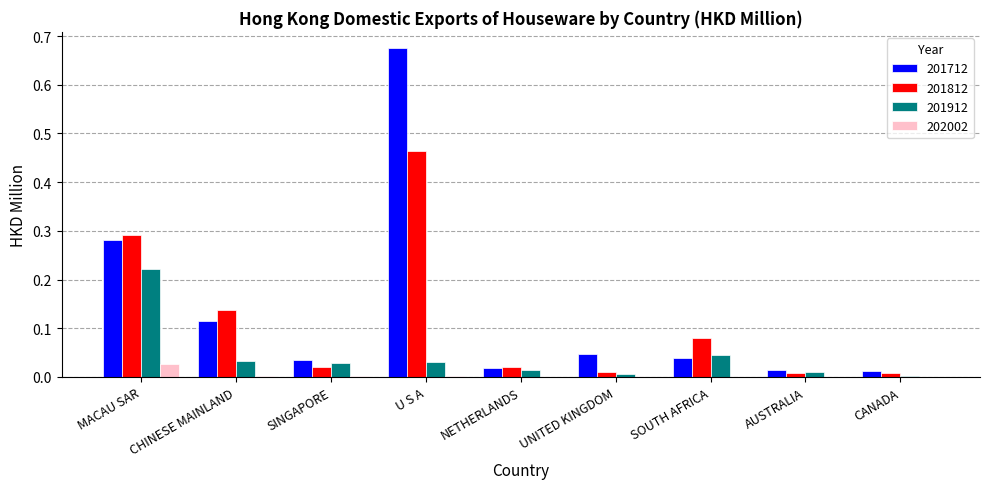

Does the chart contain stacked bars?

No